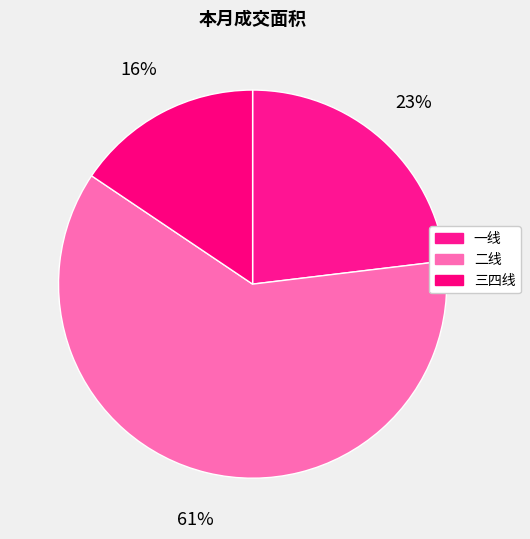

To the nearest percent, what portion does 二线 represent?

61%